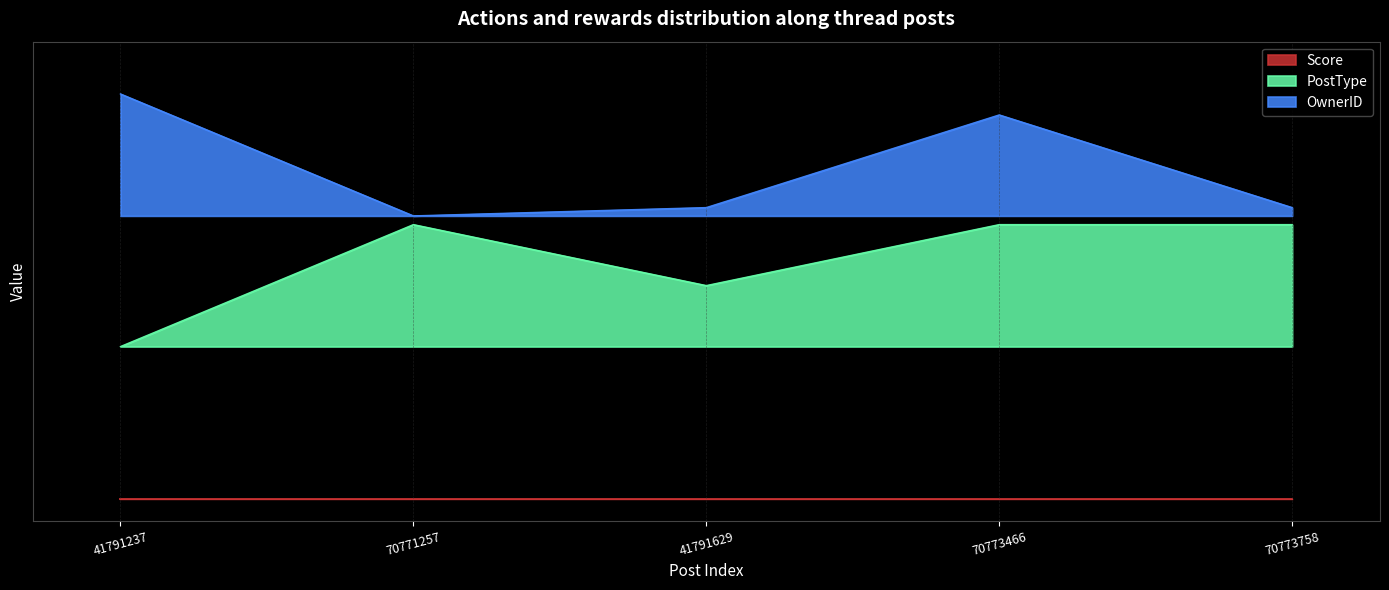

At which category does the chart reach its peak across all series?

41791237